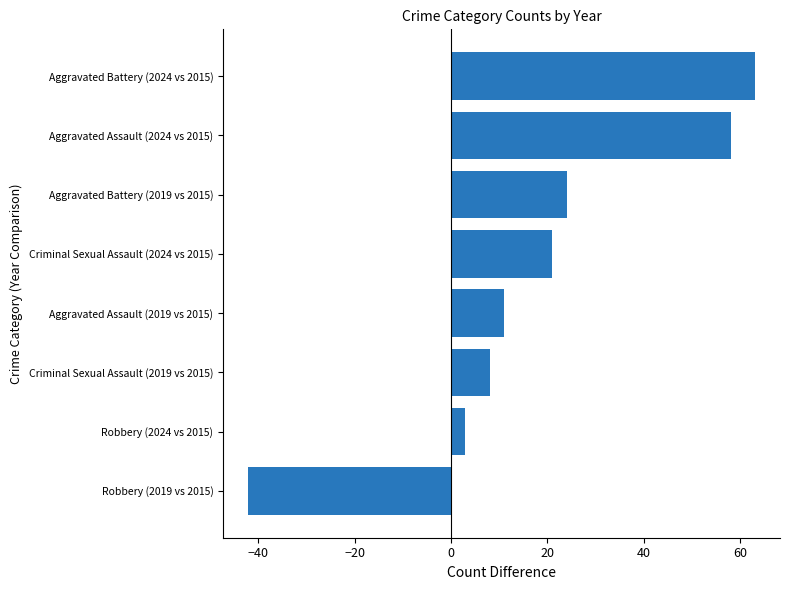

What is the change in value from Criminal Sexual Assault (2019 vs 2015) to Criminal Sexual Assault (2024 vs 2015)?

+13